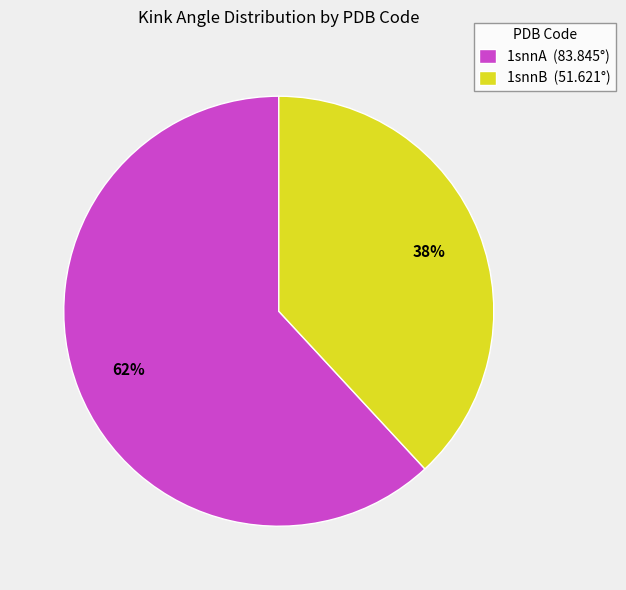

The 1snnA slice represents 62% of the pie. True or false?

True